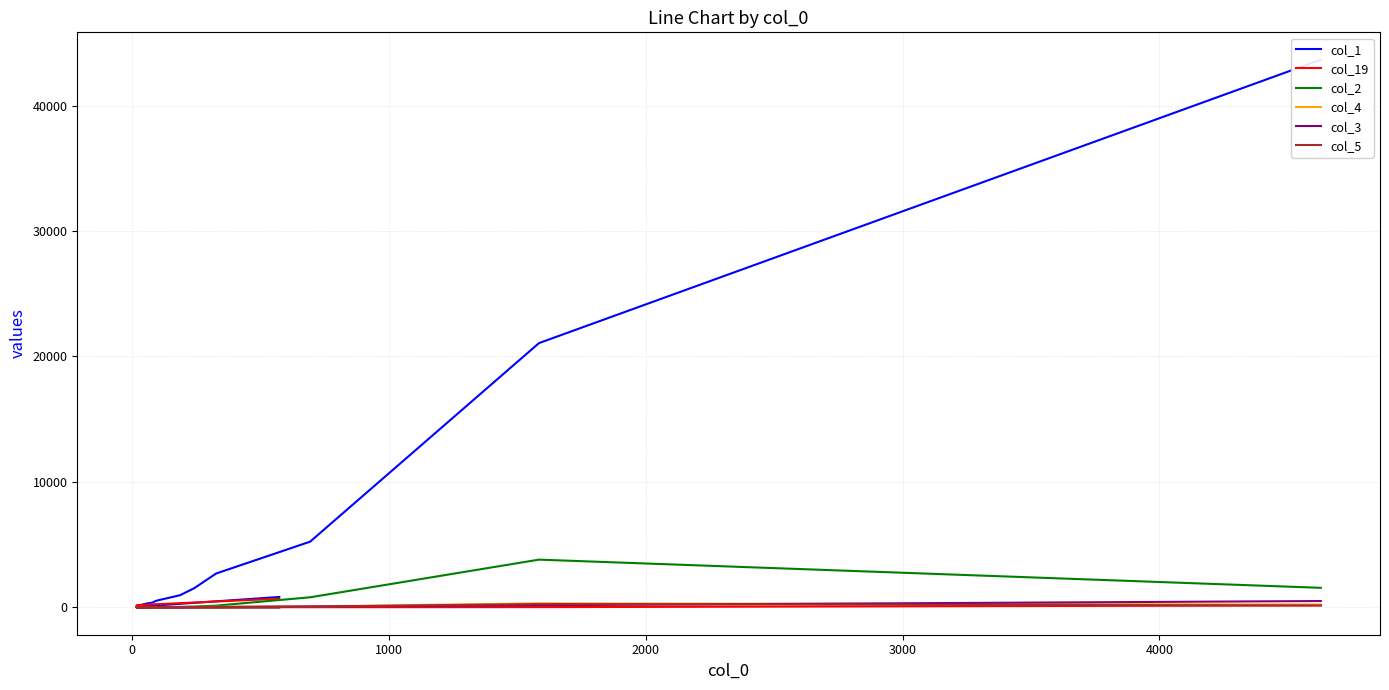

True or false: col_5 and col_2 cross at least once.

False